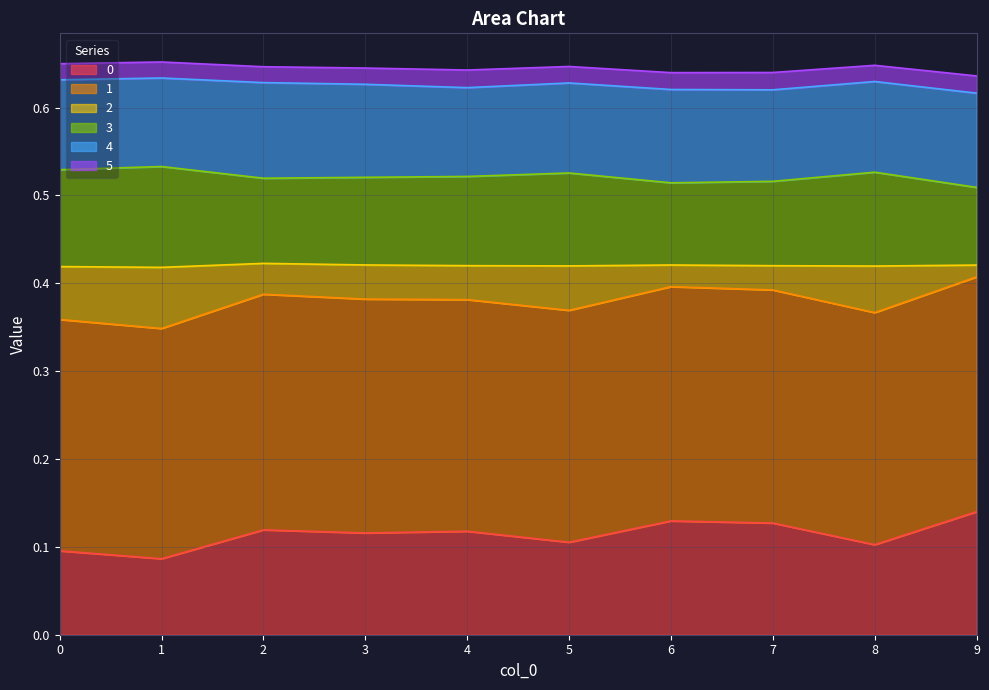

At how many categories does at least one series exceed 0?

10